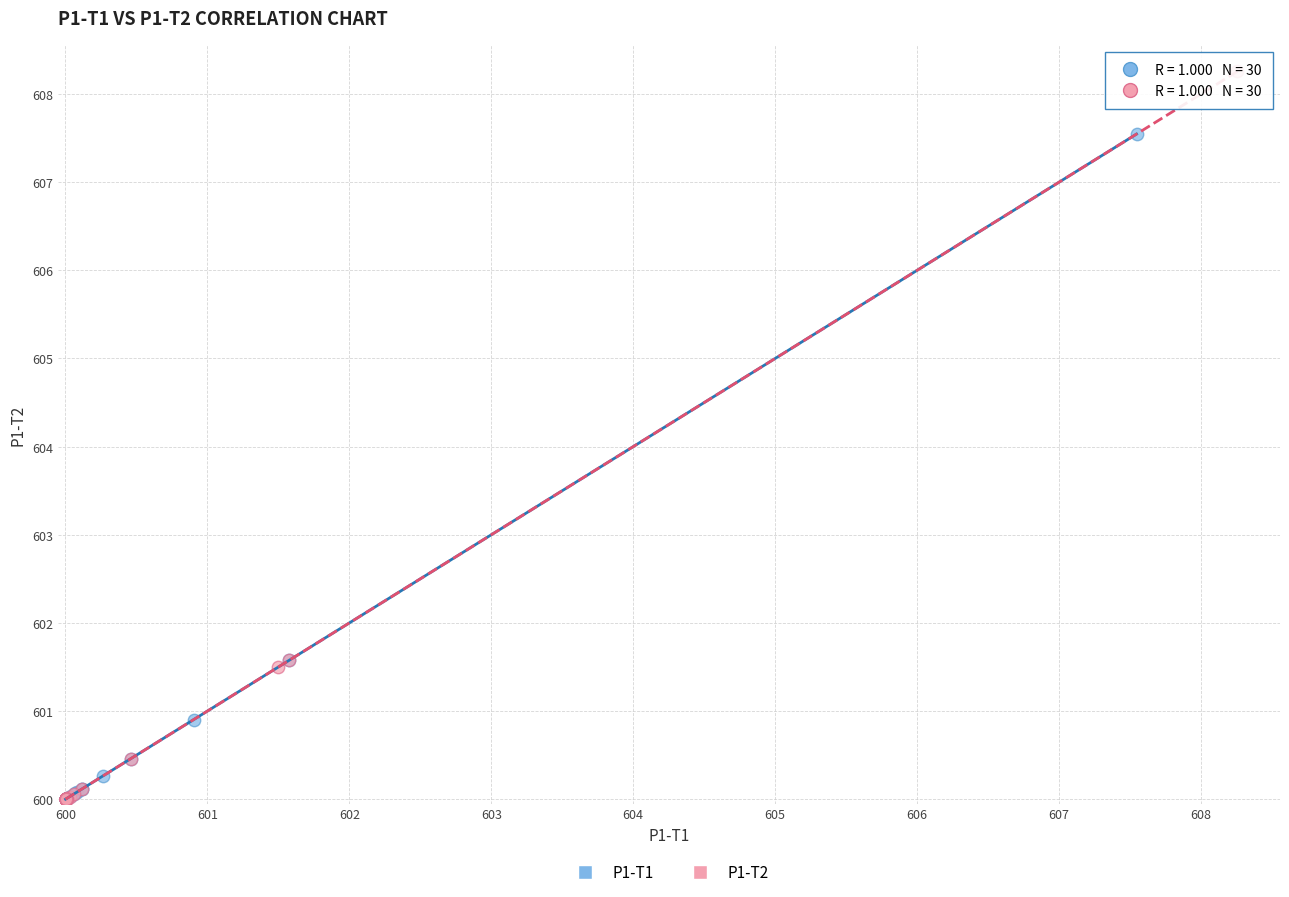

Which series has the widest spread of Y values?

P1-T2